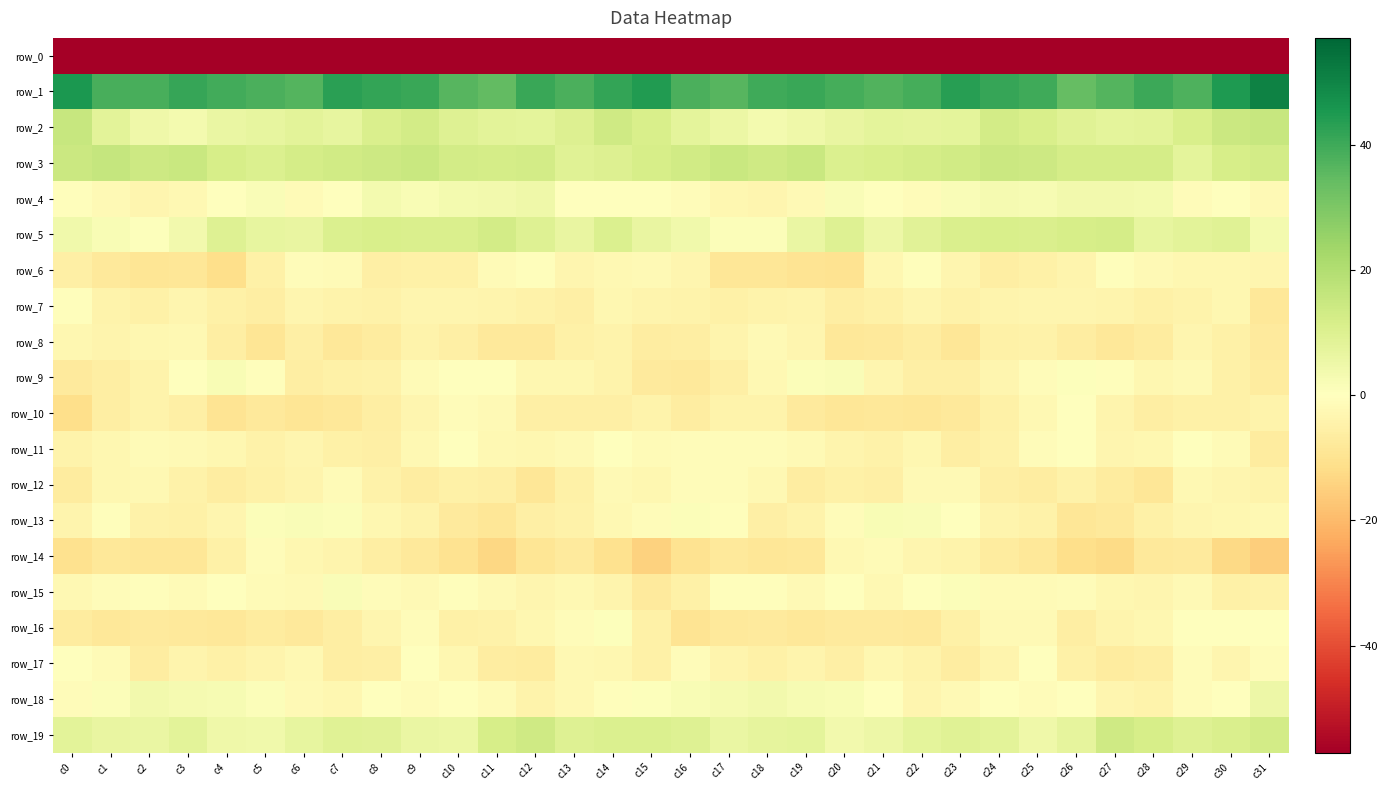

How many distinct data groups are displayed?

20